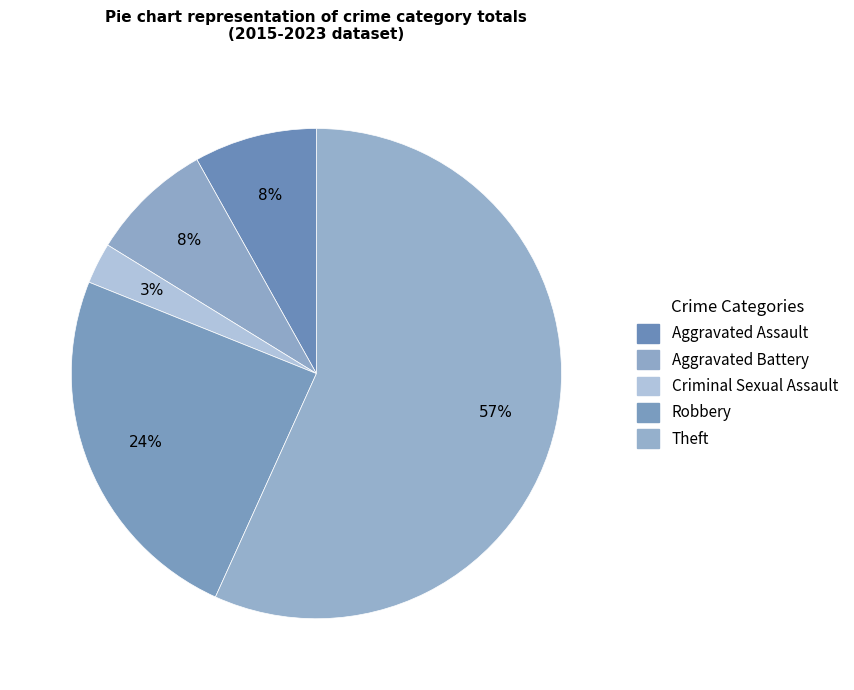

What is the total percentage of Aggravated Battery and Criminal Sexual Assault?

10.8%